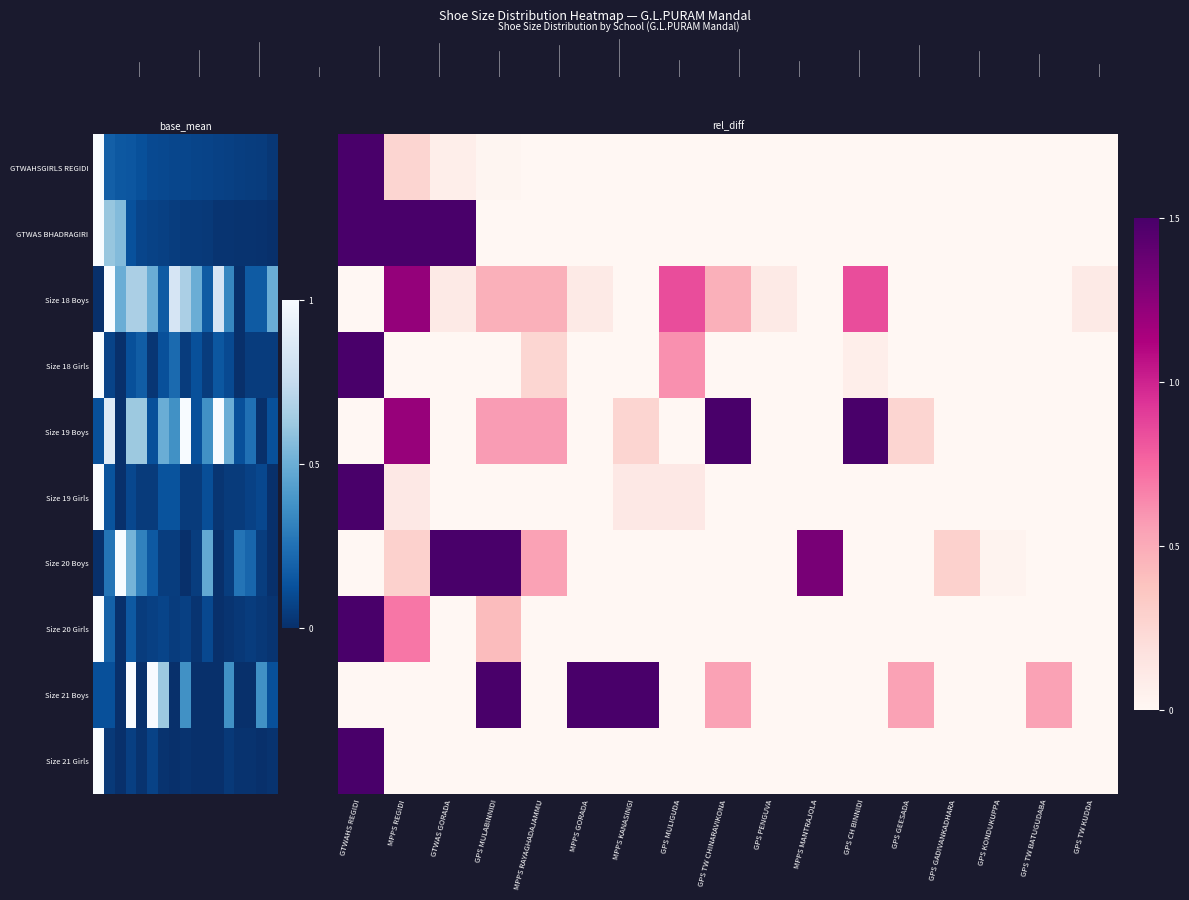

Reading right to left, what are all the values shown in this chart?

row_0: GPS TW KUDDA=0.0	GPS TW BATUGUDABA=0.0	GPS KONDUKUPPA=0.0	GPS GADIVANKADHARA=0.0	GPS GEESADA=0.0	GPS CH BINNIDI=0.0	MPPS MANTRAJOLA=0.0	GPS PENGUVA=0.0	GPS TW CHINARAVIKONA=0.0	GPS MULIGUDA=0.0	MPPS KANASINGI=0.0	MPPS GORADA=0.0	MPPS RAYAGHADAJAMMU=0.0	GPS MULABINNIDI=0.0	GTWAS GORADA=0.1	MPPS REGIDI=0.3	GTWAHS REGIDI=2.0
row_1: GPS TW KUDDA=0.0	GPS TW BATUGUDABA=0.0	GPS KONDUKUPPA=0.0	GPS GADIVANKADHARA=0.0	GPS GEESADA=0.0	GPS CH BINNIDI=0.0	MPPS MANTRAJOLA=0.0	GPS PENGUVA=0.0	GPS TW CHINARAVIKONA=0.0	GPS MULIGUDA=0.0	MPPS KANASINGI=0.0	MPPS GORADA=0.0	MPPS RAYAGHADAJAMMU=0.0	GPS MULABINNIDI=0.0	GTWAS GORADA=2.0	MPPS REGIDI=2.0	GTWAHS REGIDI=2.0
row_2: GPS TW KUDDA=0.1	GPS TW BATUGUDABA=0.0	GPS KONDUKUPPA=0.0	GPS GADIVANKADHARA=0.0	GPS GEESADA=0.0	GPS CH BINNIDI=0.8	MPPS MANTRAJOLA=0.0	GPS PENGUVA=0.1	GPS TW CHINARAVIKONA=0.5	GPS MULIGUDA=0.8	MPPS KANASINGI=0.0	MPPS GORADA=0.1	MPPS RAYAGHADAJAMMU=0.5	GPS MULABINNIDI=0.5	GTWAS GORADA=0.1	MPPS REGIDI=1.2	GTWAHS REGIDI=0.0
row_3: GPS TW KUDDA=0.0	GPS TW BATUGUDABA=0.0	GPS KONDUKUPPA=0.0	GPS GADIVANKADHARA=0.0	GPS GEESADA=0.0	GPS CH BINNIDI=0.1	MPPS MANTRAJOLA=0.0	GPS PENGUVA=0.0	GPS TW CHINARAVIKONA=0.0	GPS MULIGUDA=0.6	MPPS KANASINGI=0.0	MPPS GORADA=0.0	MPPS RAYAGHADAJAMMU=0.3	GPS MULABINNIDI=0.0	GTWAS GORADA=0.0	MPPS REGIDI=0.0	GTWAHS REGIDI=2.0
row_4: GPS TW KUDDA=0.0	GPS TW BATUGUDABA=0.0	GPS KONDUKUPPA=0.0	GPS GADIVANKADHARA=0.0	GPS GEESADA=0.3	GPS CH BINNIDI=1.5	MPPS MANTRAJOLA=0.0	GPS PENGUVA=0.0	GPS TW CHINARAVIKONA=1.5	GPS MULIGUDA=0.0	MPPS KANASINGI=0.3	MPPS GORADA=0.0	MPPS RAYAGHADAJAMMU=0.6	GPS MULABINNIDI=0.6	GTWAS GORADA=0.0	MPPS REGIDI=1.2	GTWAHS REGIDI=0.0
row_5: GPS TW KUDDA=0.0	GPS TW BATUGUDABA=0.0	GPS KONDUKUPPA=0.0	GPS GADIVANKADHARA=0.0	GPS GEESADA=0.0	GPS CH BINNIDI=0.0	MPPS MANTRAJOLA=0.0	GPS PENGUVA=0.0	GPS TW CHINARAVIKONA=0.0	GPS MULIGUDA=0.1	MPPS KANASINGI=0.1	MPPS GORADA=0.0	MPPS RAYAGHADAJAMMU=0.0	GPS MULABINNIDI=0.0	GTWAS GORADA=0.0	MPPS REGIDI=0.1	GTWAHS REGIDI=2.0
row_6: GPS TW KUDDA=0.0	GPS TW BATUGUDABA=0.0	GPS KONDUKUPPA=0.0	GPS GADIVANKADHARA=0.3	GPS GEESADA=0.0	GPS CH BINNIDI=0.0	MPPS MANTRAJOLA=1.3	GPS PENGUVA=0.0	GPS TW CHINARAVIKONA=0.0	GPS MULIGUDA=0.0	MPPS KANASINGI=0.0	MPPS GORADA=0.0	MPPS RAYAGHADAJAMMU=0.5	GPS MULABINNIDI=1.6	GTWAS GORADA=2.0	MPPS REGIDI=0.3	GTWAHS REGIDI=0.0
row_7: GPS TW KUDDA=0.0	GPS TW BATUGUDABA=0.0	GPS KONDUKUPPA=0.0	GPS GADIVANKADHARA=0.0	GPS GEESADA=0.0	GPS CH BINNIDI=0.0	MPPS MANTRAJOLA=0.0	GPS PENGUVA=0.0	GPS TW CHINARAVIKONA=0.0	GPS MULIGUDA=0.0	MPPS KANASINGI=0.0	MPPS GORADA=0.0	MPPS RAYAGHADAJAMMU=0.0	GPS MULABINNIDI=0.4	GTWAS GORADA=0.0	MPPS REGIDI=0.7	GTWAHS REGIDI=2.0
row_8: GPS TW KUDDA=0.0	GPS TW BATUGUDABA=0.5	GPS KONDUKUPPA=0.0	GPS GADIVANKADHARA=0.0	GPS GEESADA=0.5	GPS CH BINNIDI=0.0	MPPS MANTRAJOLA=0.0	GPS PENGUVA=0.0	GPS TW CHINARAVIKONA=0.5	GPS MULIGUDA=0.0	MPPS KANASINGI=1.6	MPPS GORADA=2.0	MPPS RAYAGHADAJAMMU=0.0	GPS MULABINNIDI=2.0	GTWAS GORADA=0.0	MPPS REGIDI=0.0	GTWAHS REGIDI=0.0
row_9: GPS TW KUDDA=0.0	GPS TW BATUGUDABA=0.0	GPS KONDUKUPPA=0.0	GPS GADIVANKADHARA=0.0	GPS GEESADA=0.0	GPS CH BINNIDI=0.0	MPPS MANTRAJOLA=0.0	GPS PENGUVA=0.0	GPS TW CHINARAVIKONA=0.0	GPS MULIGUDA=0.0	MPPS KANASINGI=0.0	MPPS GORADA=0.0	MPPS RAYAGHADAJAMMU=0.0	GPS MULABINNIDI=0.0	GTWAS GORADA=0.0	MPPS REGIDI=0.0	GTWAHS REGIDI=2.0